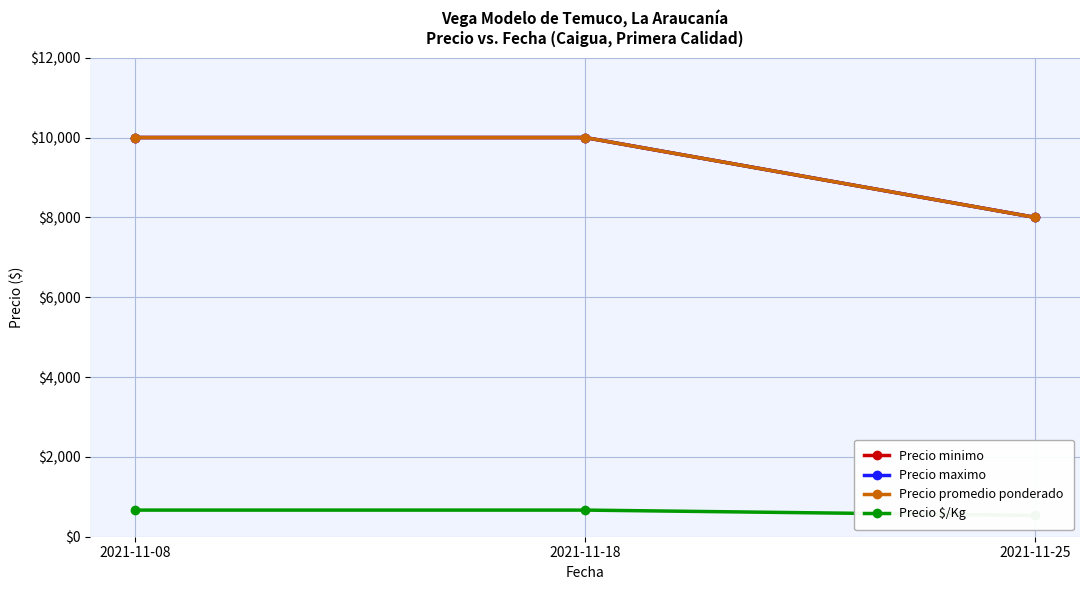

Does the chart have visible grid lines?

Yes